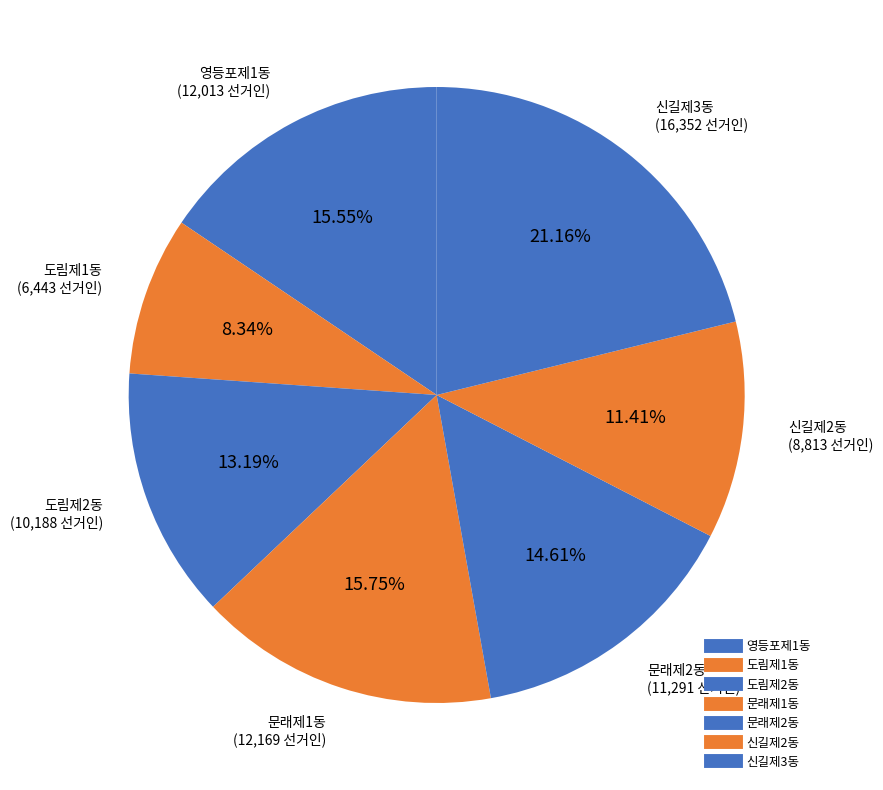

How many segments does this pie chart have?

7